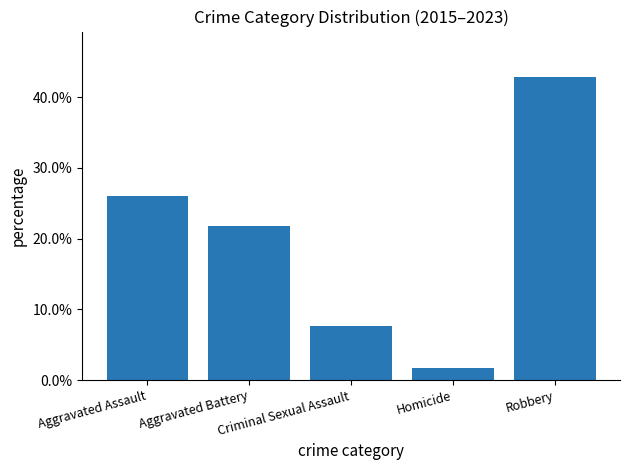

Does the chart contain any negative values?

No